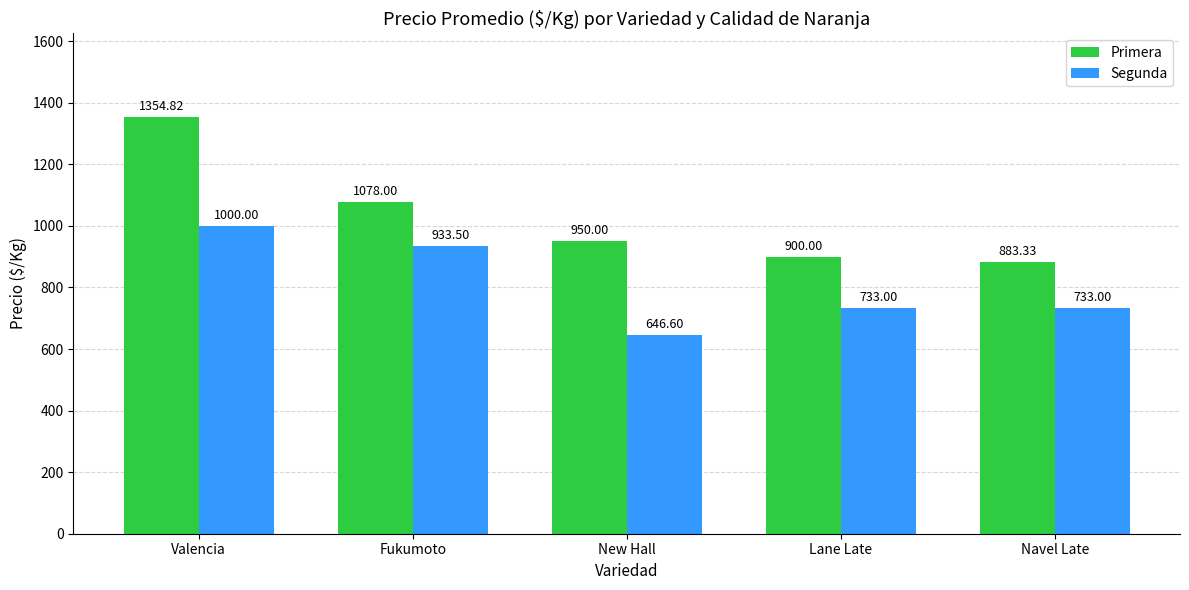

Which series has the largest total across all categories?

Primera